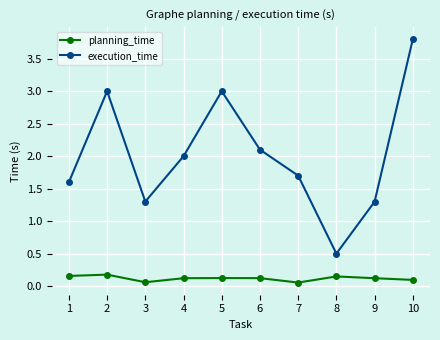

At which category does the chart reach its peak across all series?

10